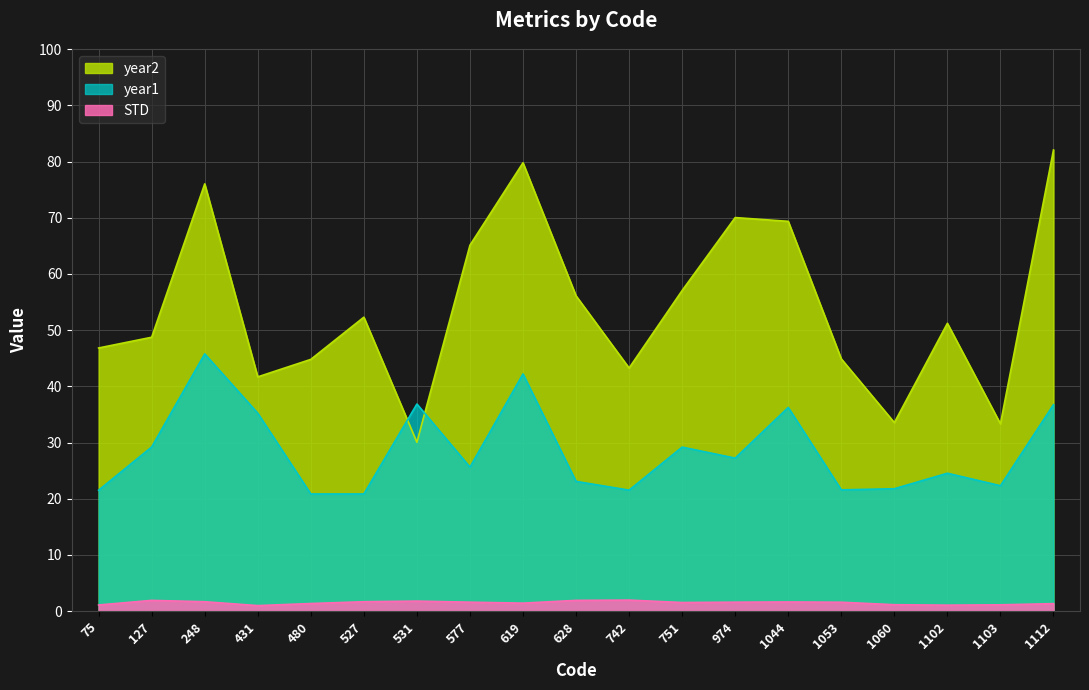

The year1 series shows 37.8 at 75. True or false?

False